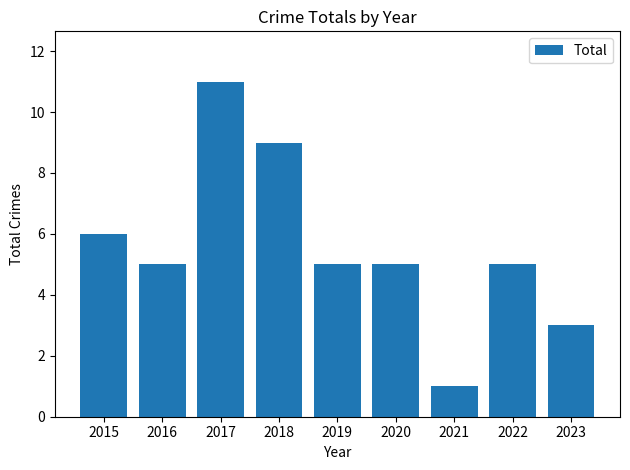

What is the greatest value displayed?

11